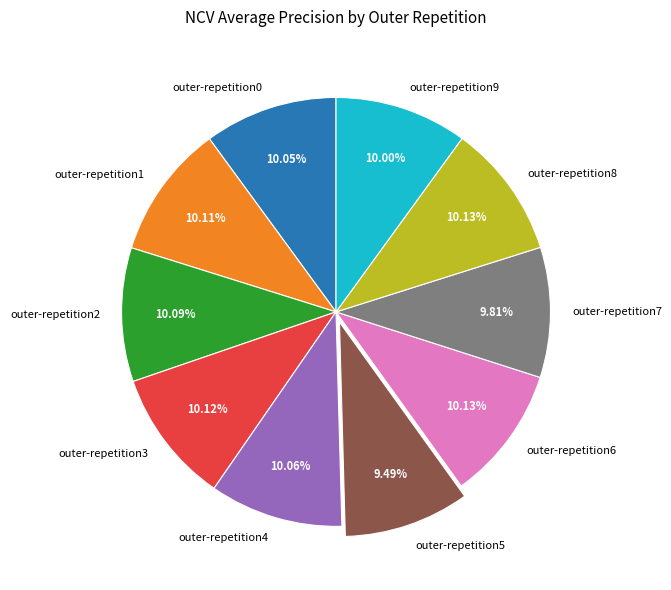

The outer-repetition2 slice represents 10% of the pie. True or false?

True